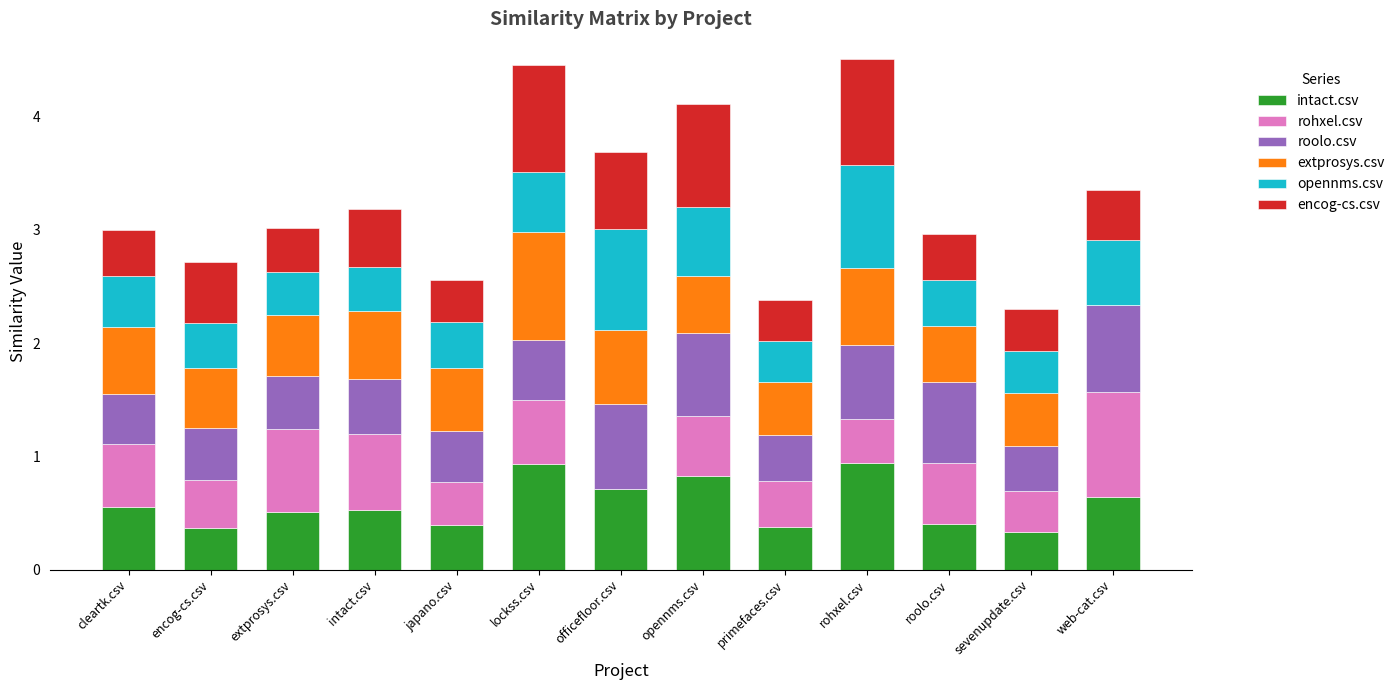

What is the total value across all series at japano.csv?

2.6